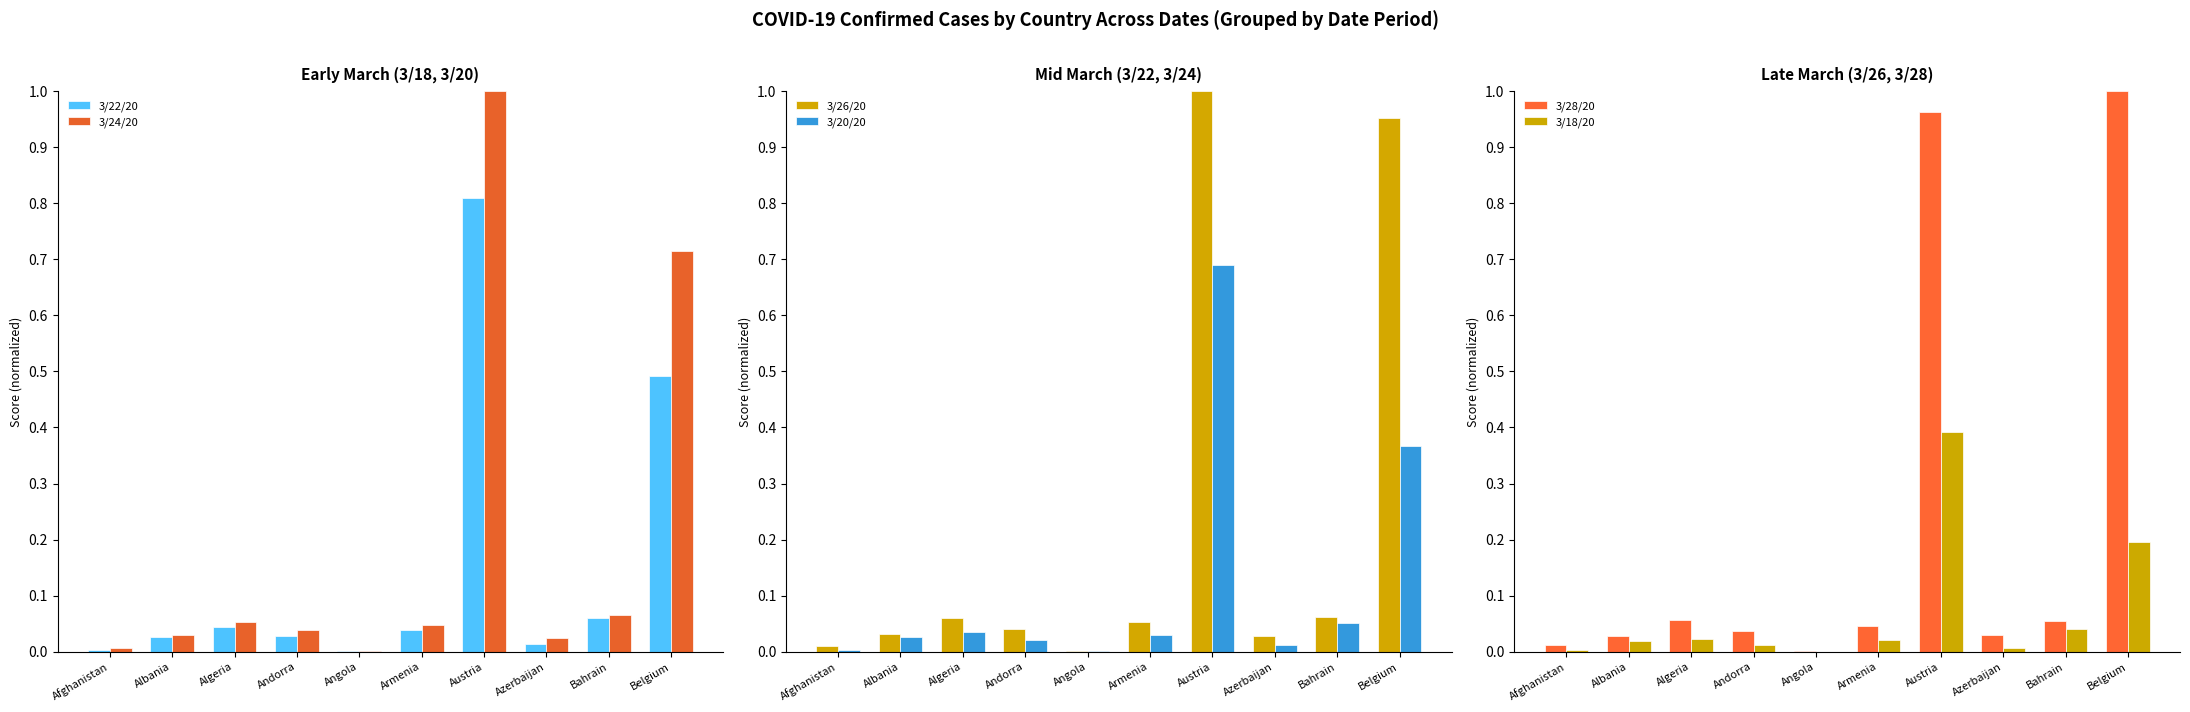

Is it true that 3/18/20 equals 0.0 at Albania?

True